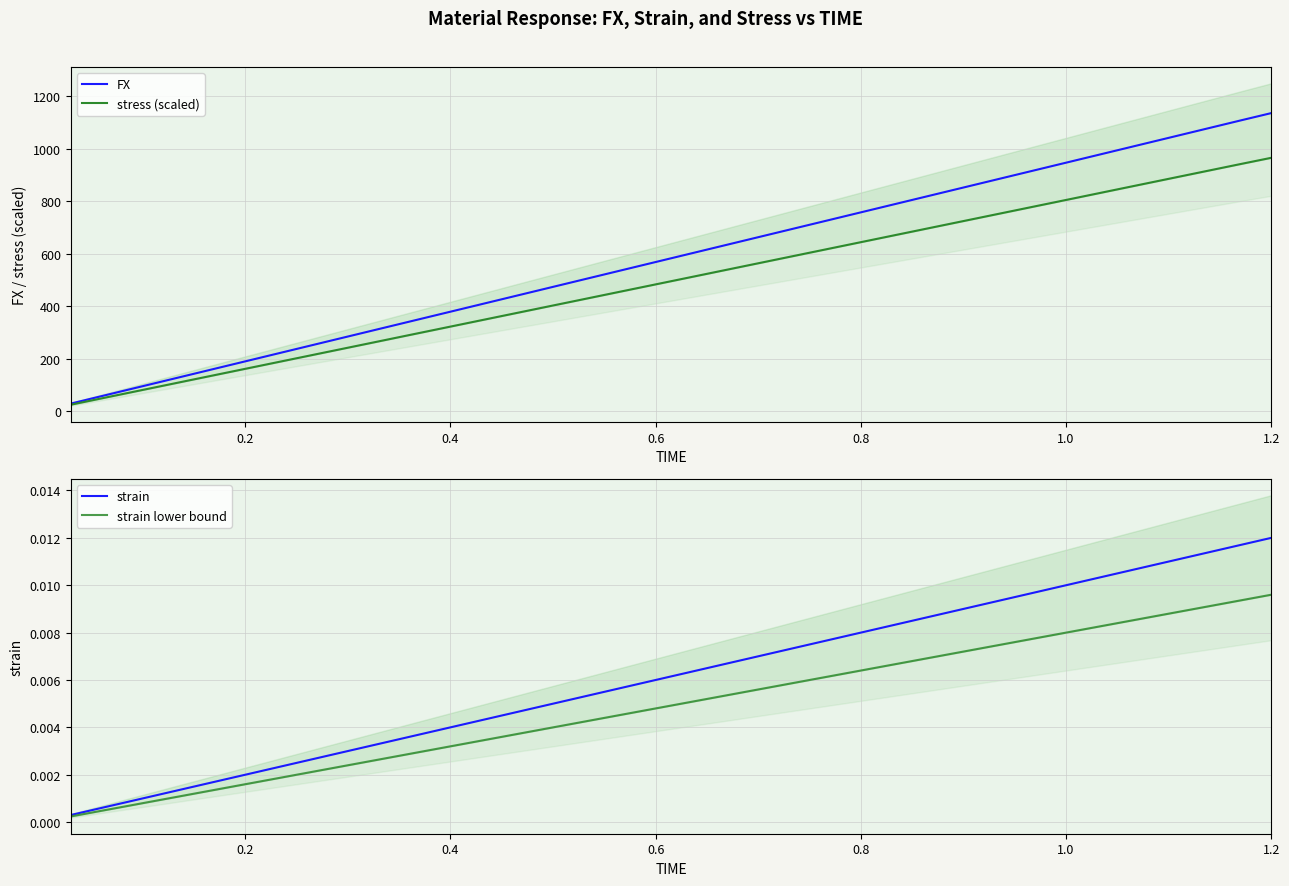

What is the sum of all strain lower bound values?

0.2